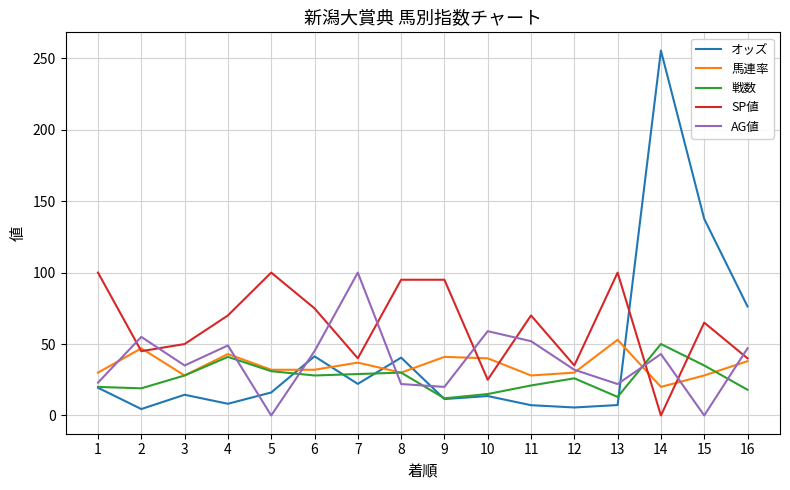

What is the maximum value shown in the chart?

255.4